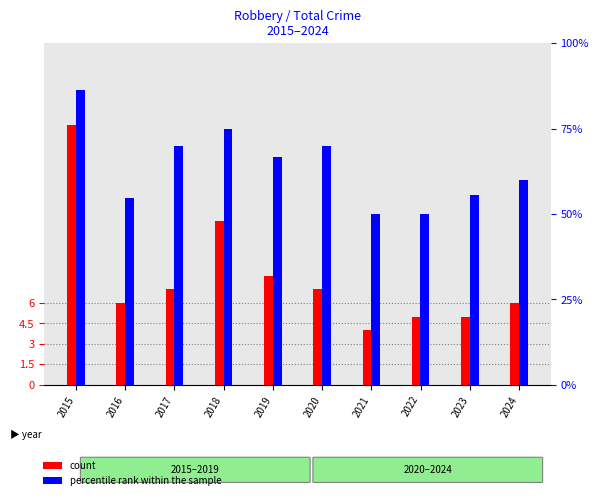

How many values in the count series are below 7?

5